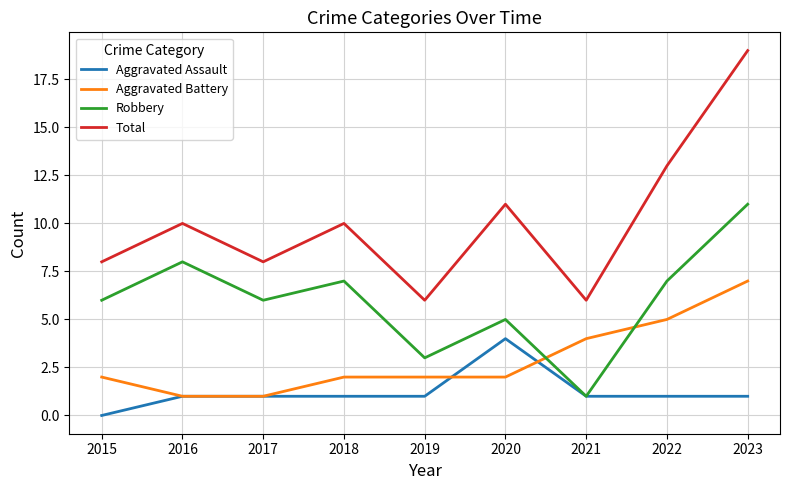

Reading left to right, what are all the values shown in this chart?

Aggravated Assault: 0	1	1	1	1	4	1	1	1
Aggravated Battery: 2	1	1	2	2	2	4	5	7
Robbery: 6	8	6	7	3	5	1	7	11
Total: 8	10	8	10	6	11	6	13	19